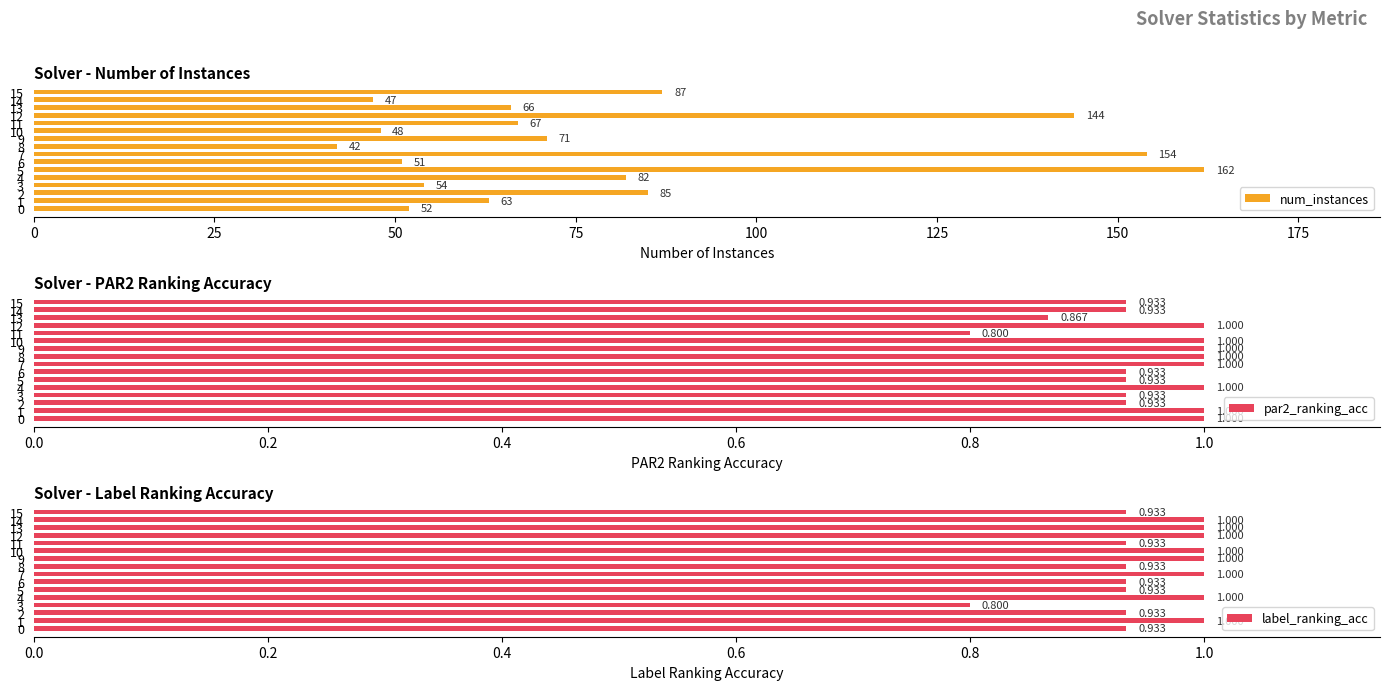

Which series has the largest total across all categories?

num_instances